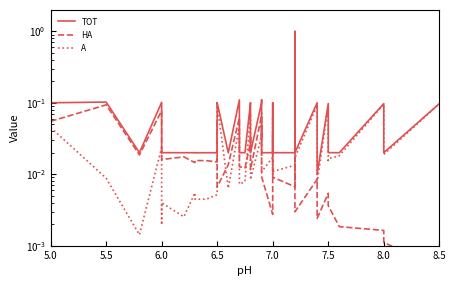

Which series has the largest total across all categories?

TOT